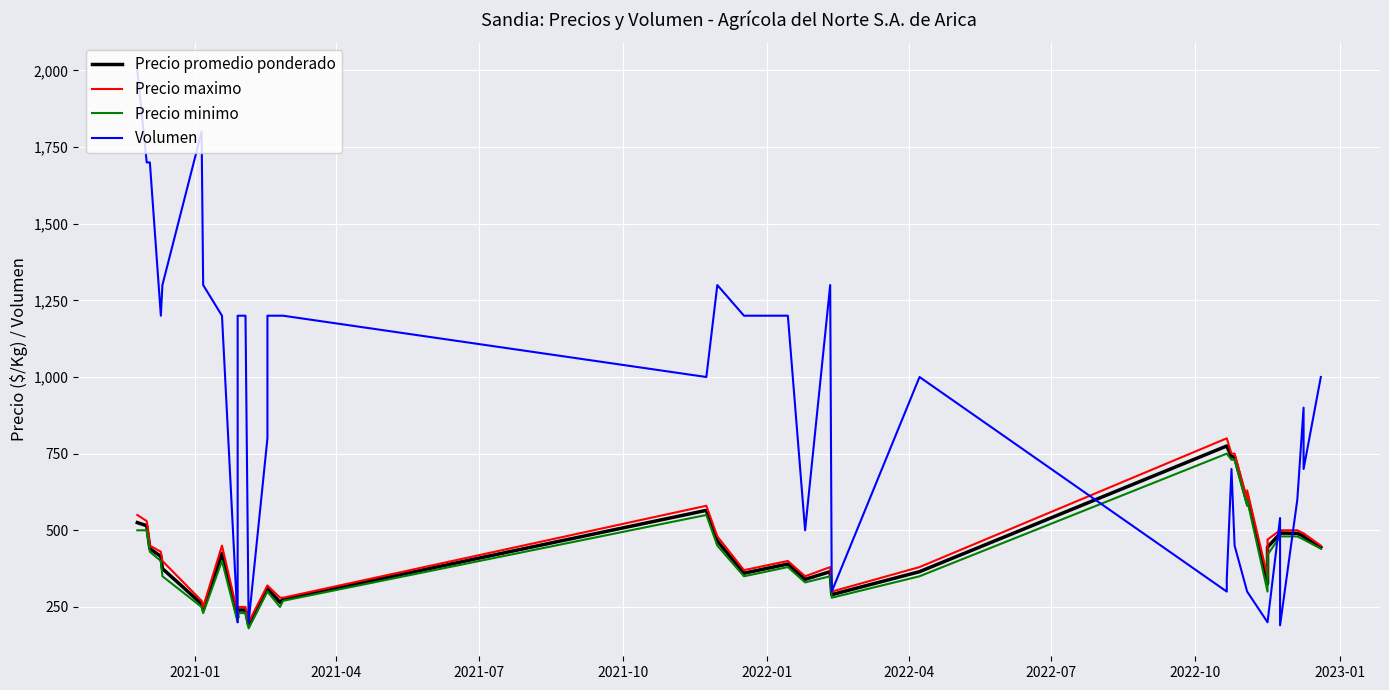

How many lines are shown in the chart?

4